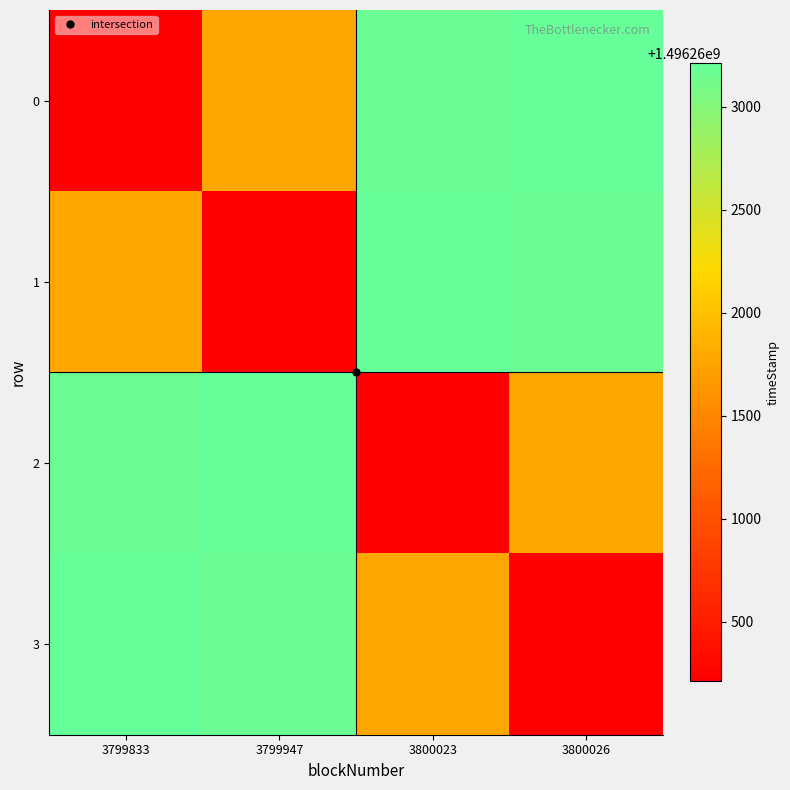

Reading left to right, transcribe all the data shown in this chart.

0: 3799833=1496260212	3799947=1496261786	3800023=1496263171	3800026=1496263210
1: 3799833=1496261786	3799947=1496260212	3800023=1496263210	3800026=1496263171
2: 3799833=1496263171	3799947=1496263210	3800023=1496260212	3800026=1496261786
3: 3799833=1496263210	3799947=1496263171	3800023=1496261786	3800026=1496260212